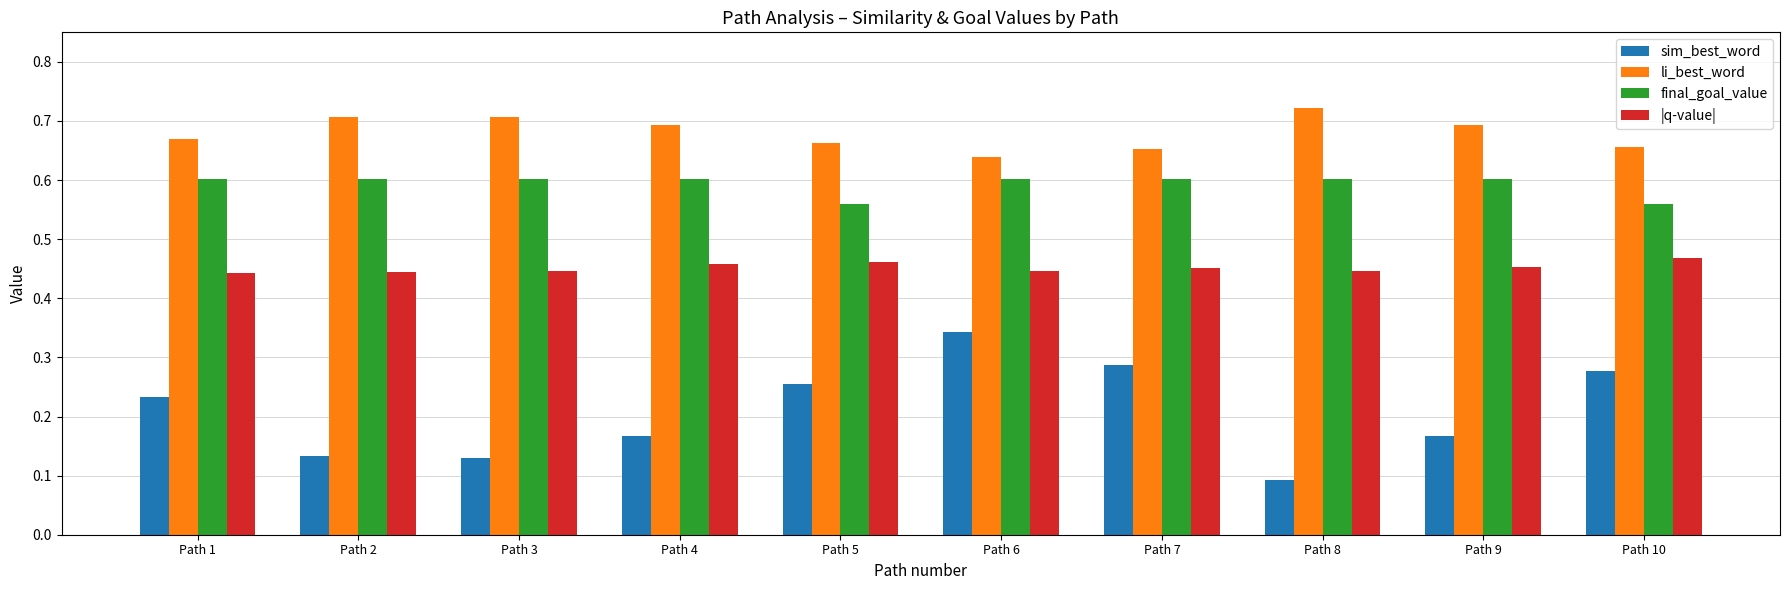

What are all the series names shown in the legend?

sim_best_word, li_best_word, final_goal_value, |q-value|